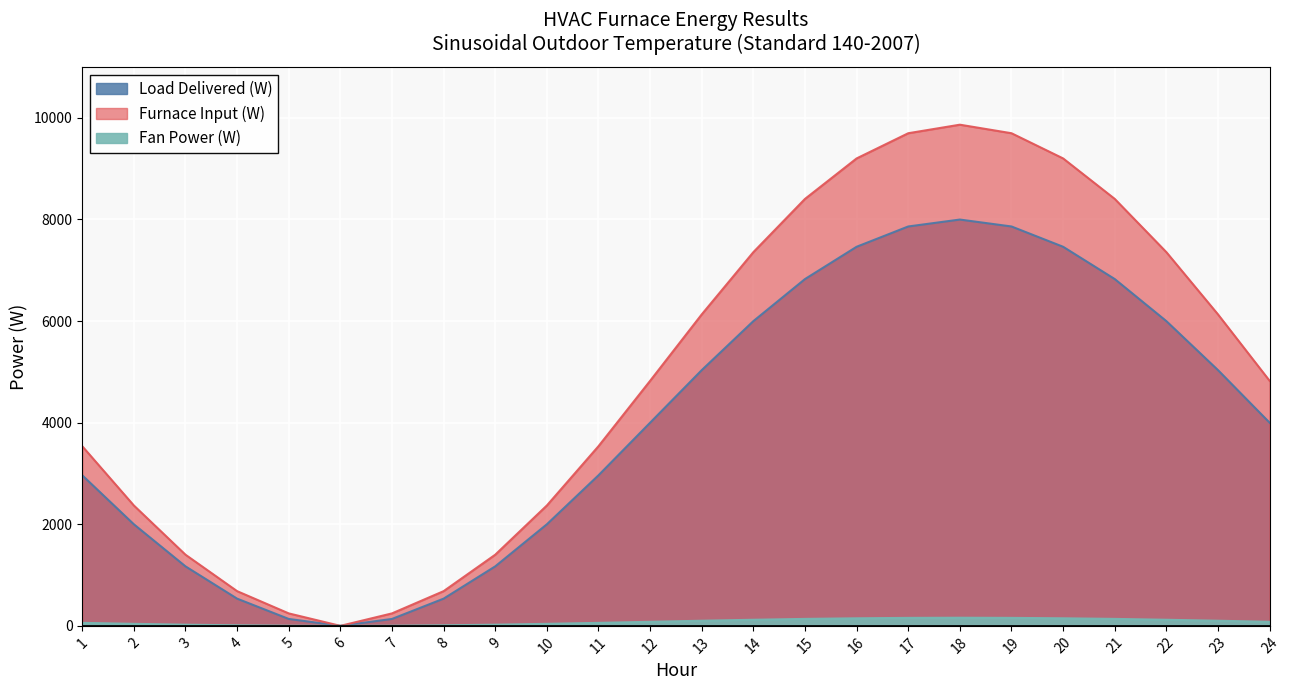

At which category does Furnace Input (W) reach its first local peak?

18